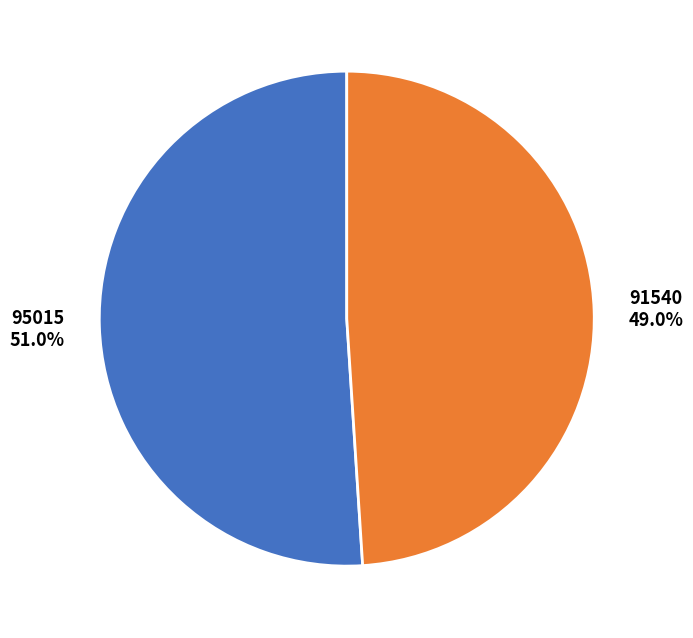

Which slice is the smallest?

91540